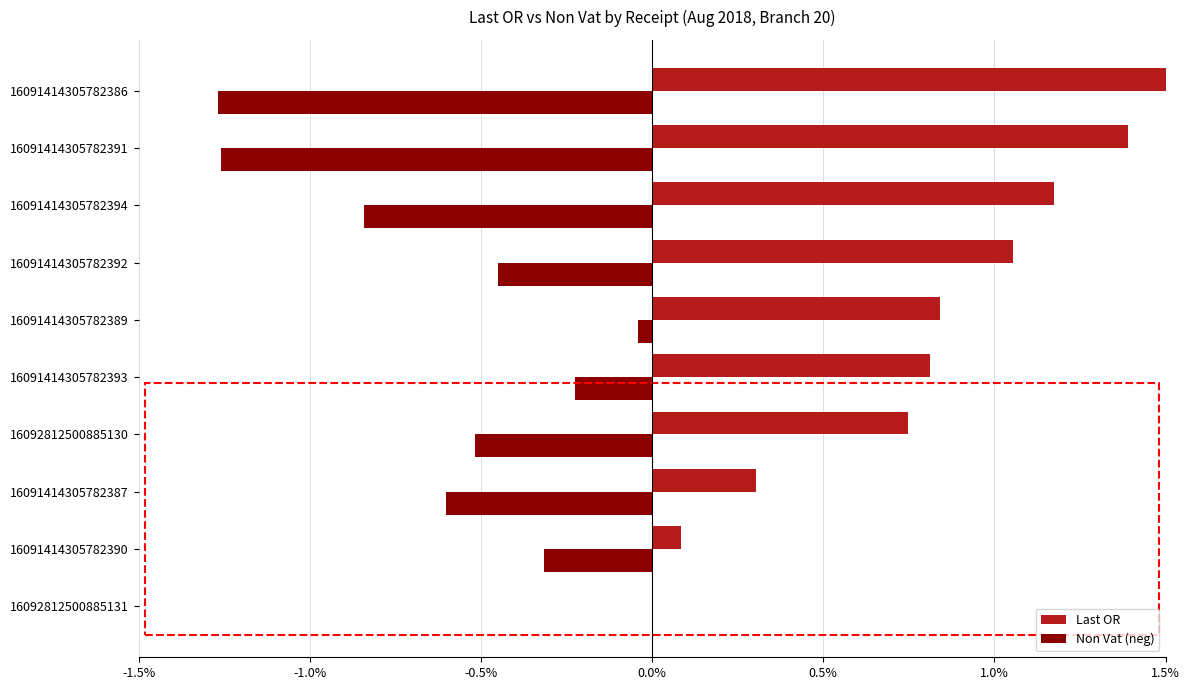

Which category has the highest value in the Non Vat (neg) series?

16092812500885131